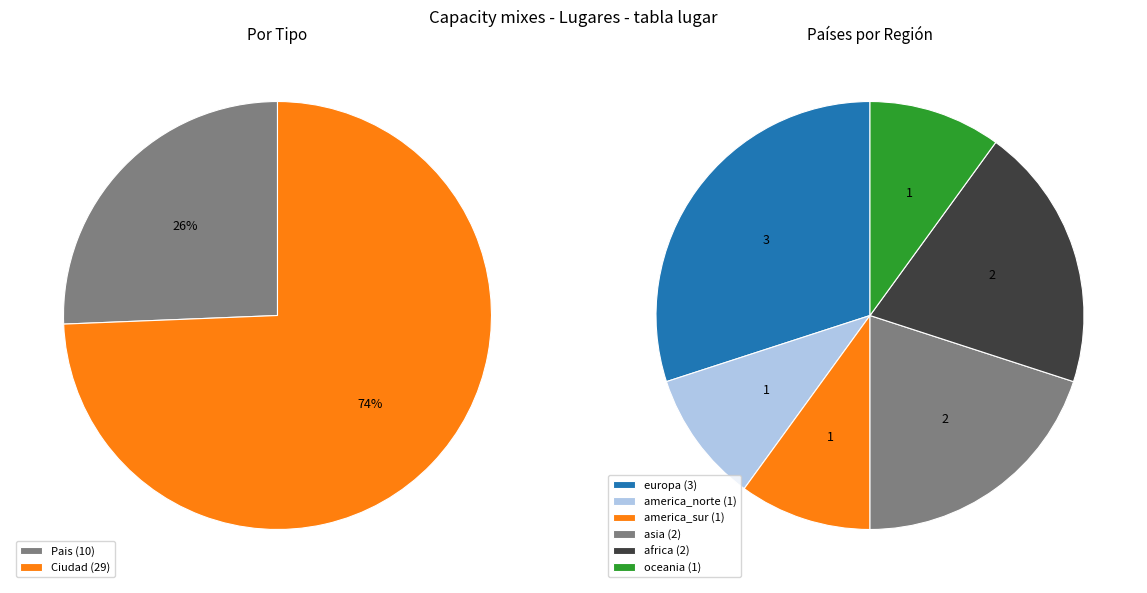

To the nearest percent, what is the difference between the largest and smallest slice percentages?

49%